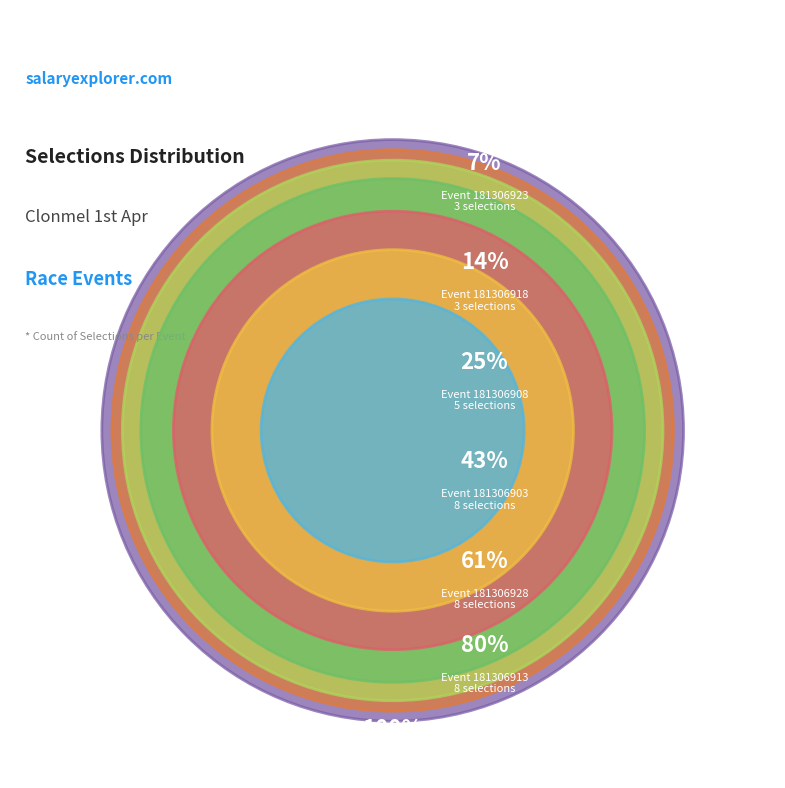

Rank the categories by value from highest to lowest.

181306898, 181306903, 181306913, 181306928, 181306908, 181306918, 181306923